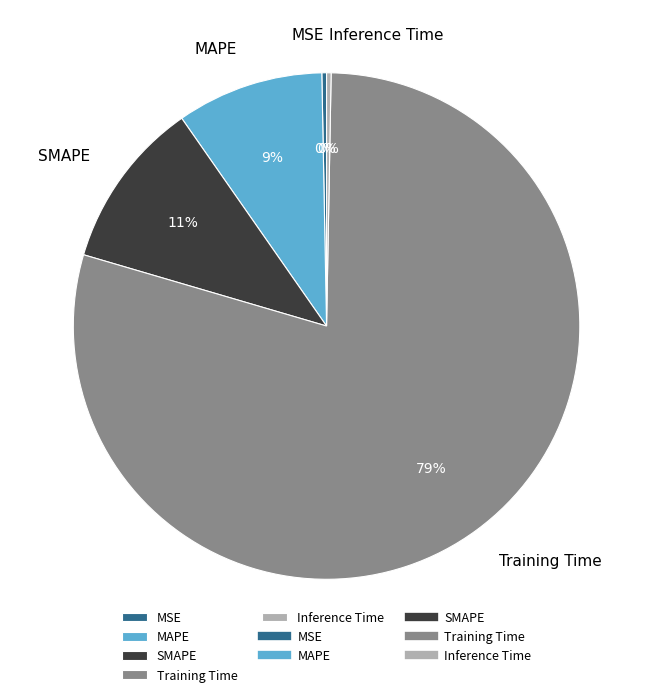

Does MAPE account for over 50% of the chart?

No